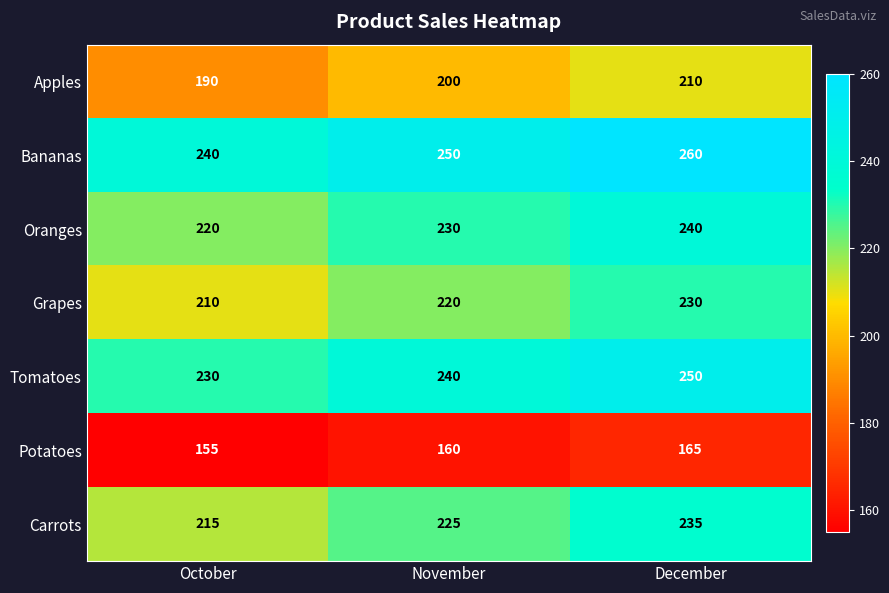

The value of Apples at October is 190. True or false?

True